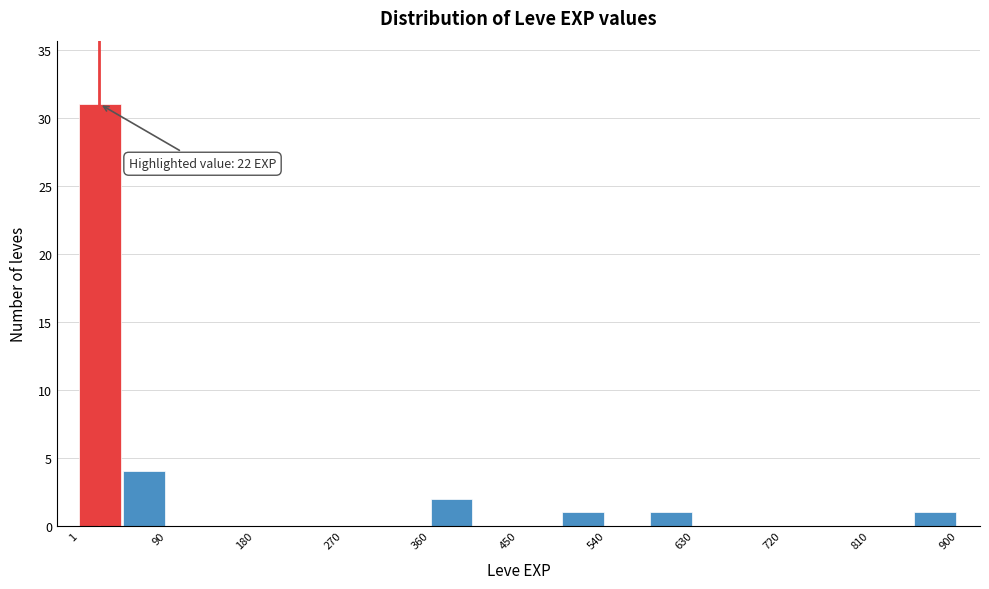

Which range on the x-axis has the tallest bar?

0 to 50